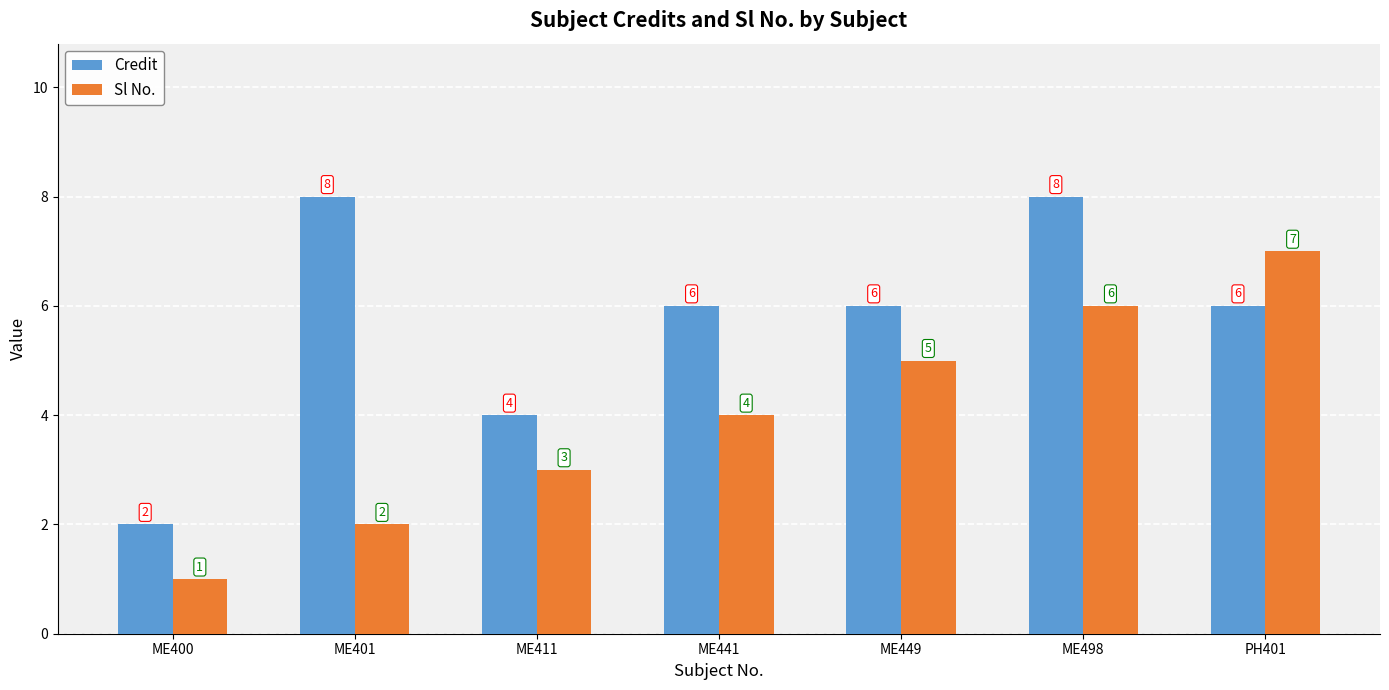

How many groups of bars are there?

7